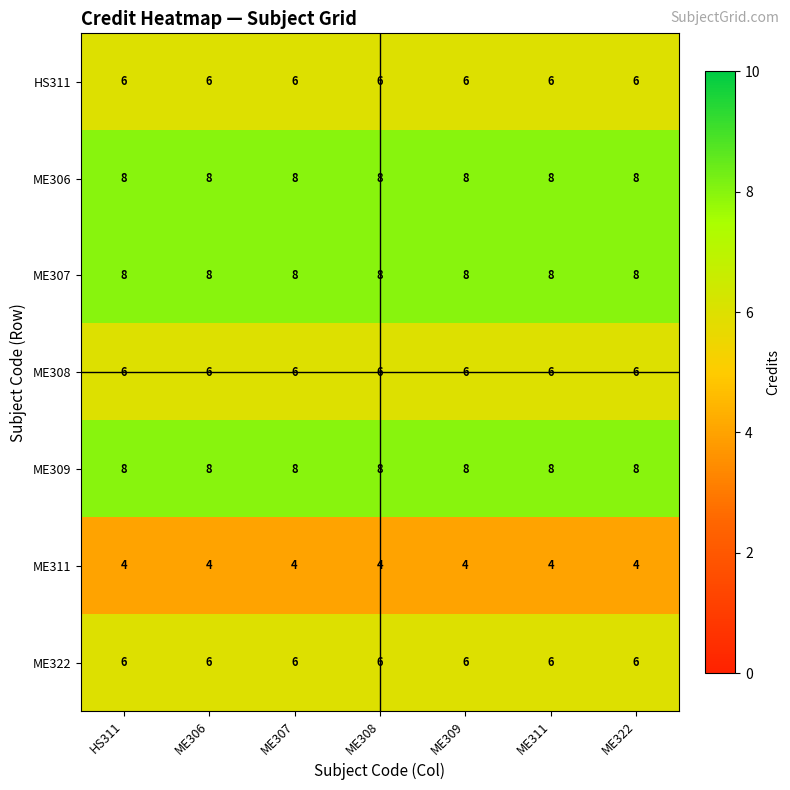

What is the greatest value displayed?

8